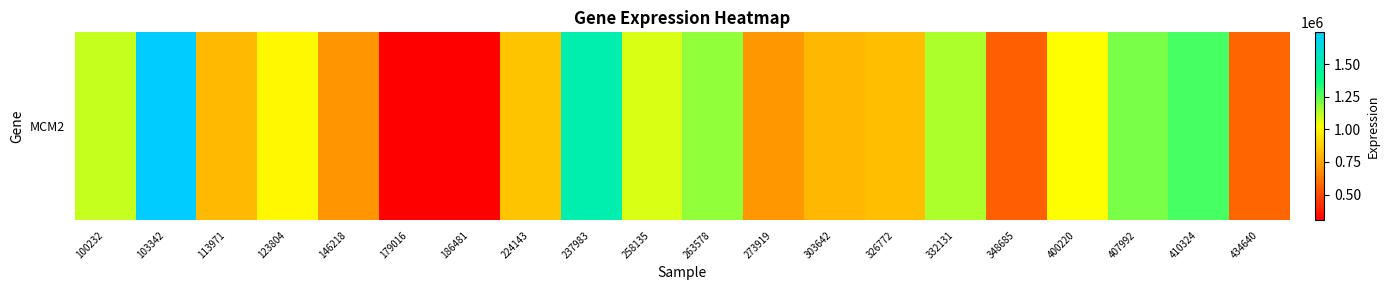

What is the minimum value shown in the chart?

302899